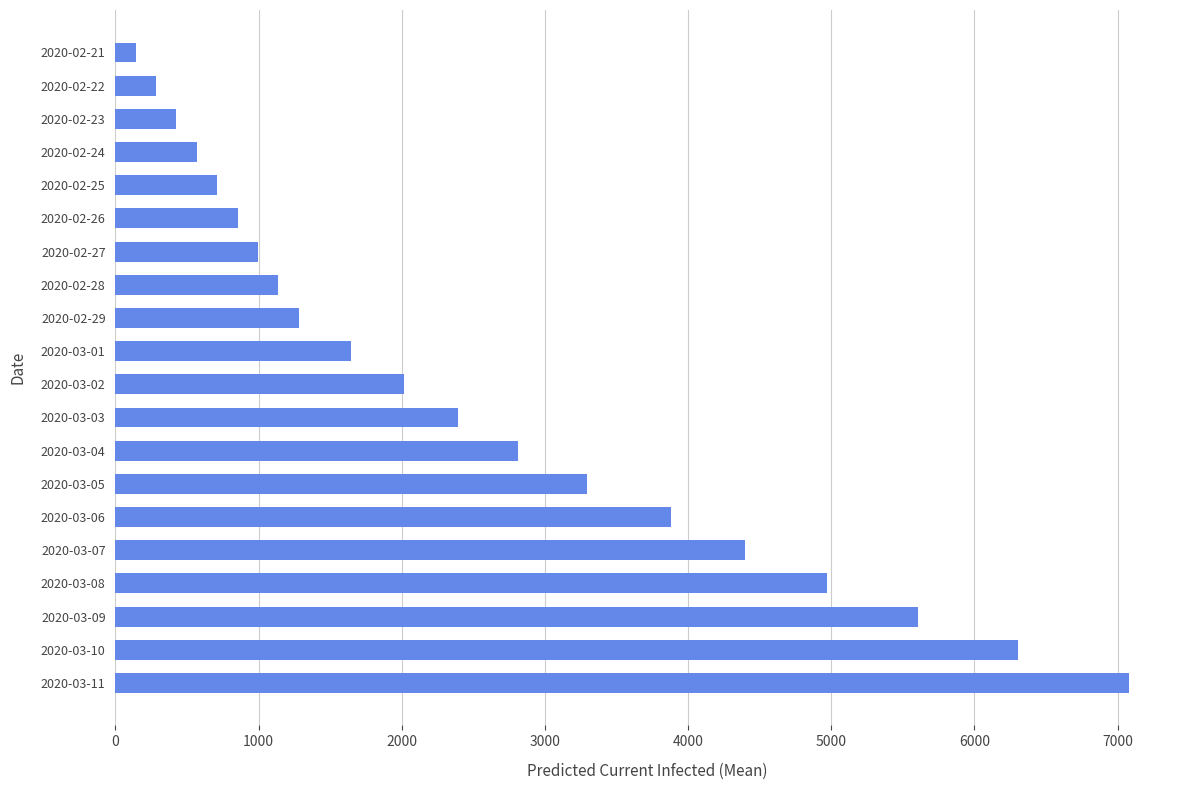

Is it true that the value at 2020-03-01 is 1649?

True